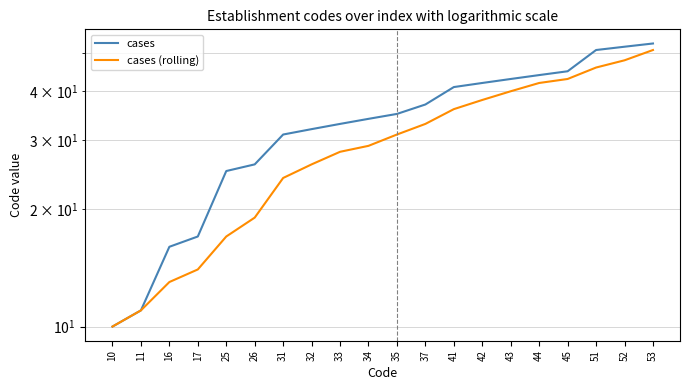

At how many categories does at least one series exceed 47?

3